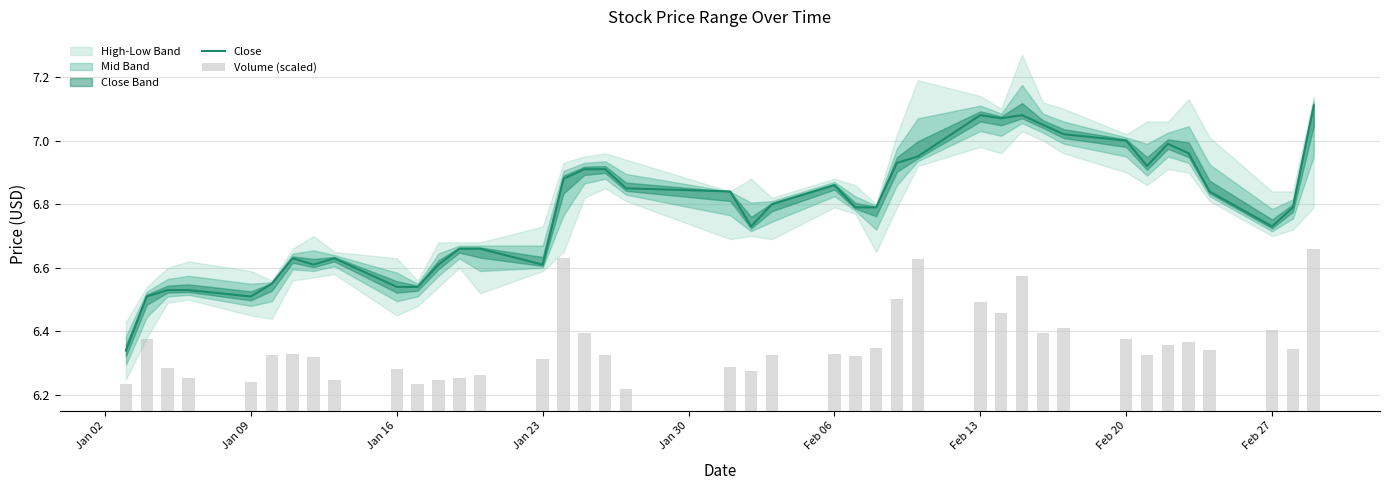

What is the average value of the Close series?

6.8